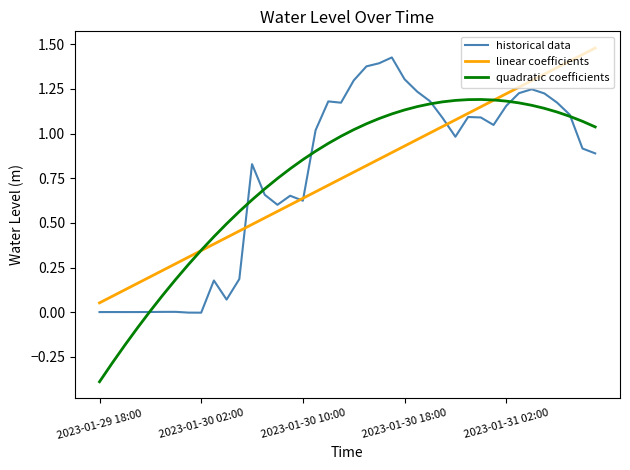

What is the minimum value for quadratic coefficients?

-0.4